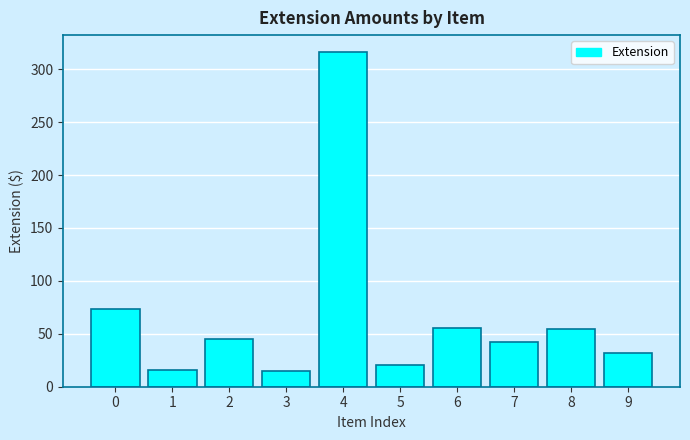

Is it true that the value at 5 is 20.6?

True